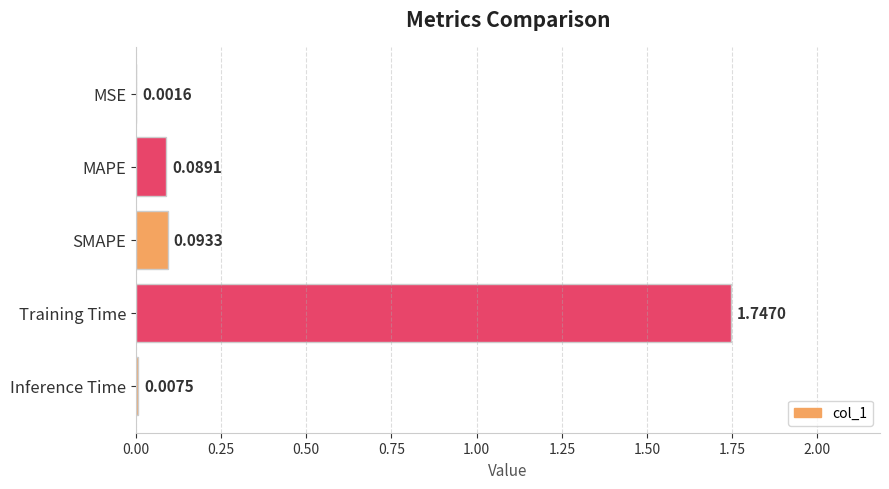

Which has a higher value, MAPE or Training Time?

Training Time